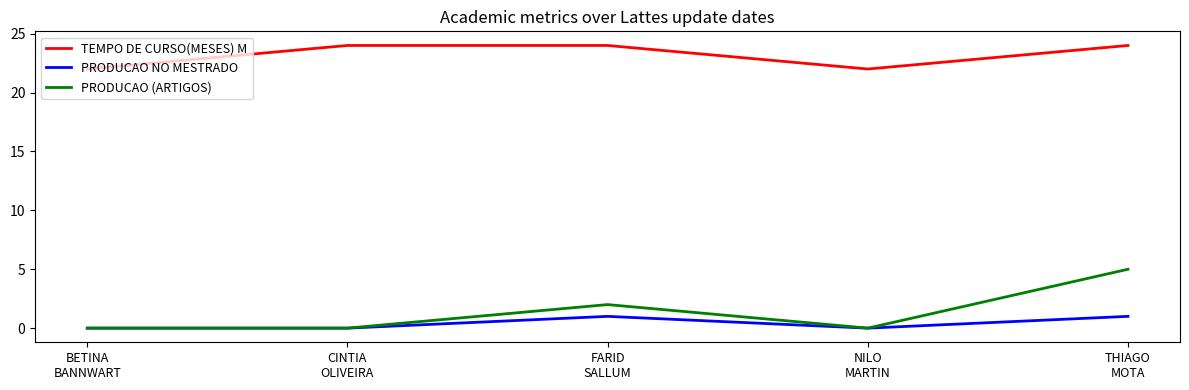

What is the sum of all PRODUCAO NO MESTRADO values?

2